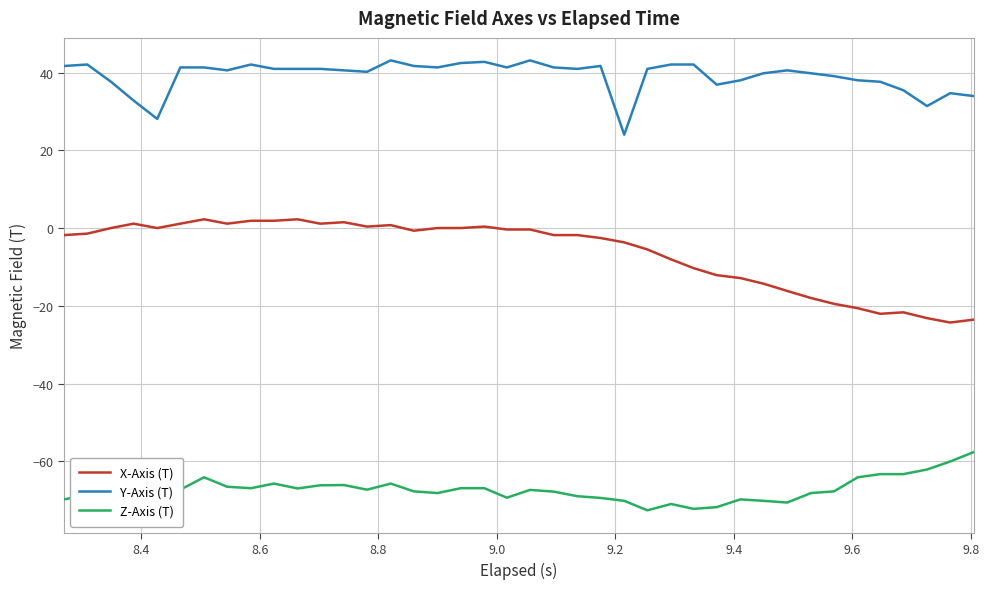

True or false: Y-Axis (T) and X-Axis (T) cross at least once.

False